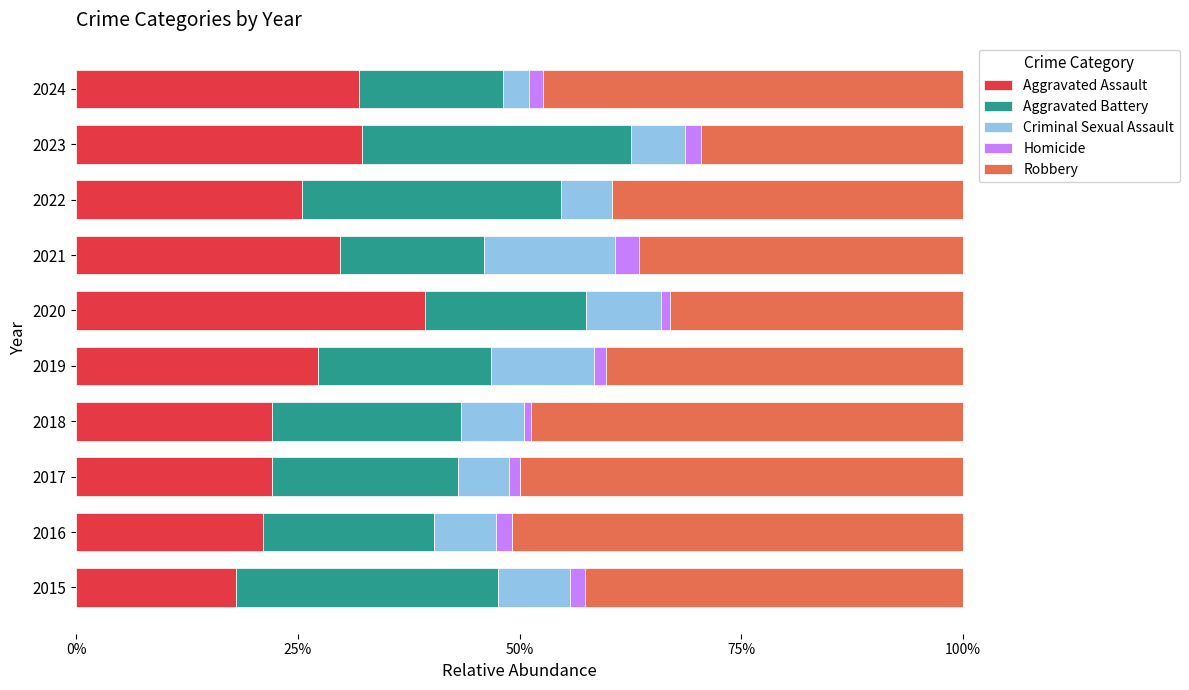

Reading left to right, extract all data points from this chart.

Aggravated Assault: 0.2	0.2	0.2	0.2	0.3	0.4	0.3	0.3	0.3	0.3
Aggravated Battery: 0.3	0.2	0.2	0.2	0.2	0.2	0.2	0.3	0.3	0.2
Criminal Sexual Assault: 0.1	0.1	0.1	0.1	0.1	0.1	0.1	0.1	0.1	0.0
Homicide: 0.0	0.0	0.0	0.0	0.0	0.0	0.0	0.0	0.0	0.0
Robbery: 0.4	0.5	0.5	0.5	0.4	0.3	0.4	0.4	0.3	0.5